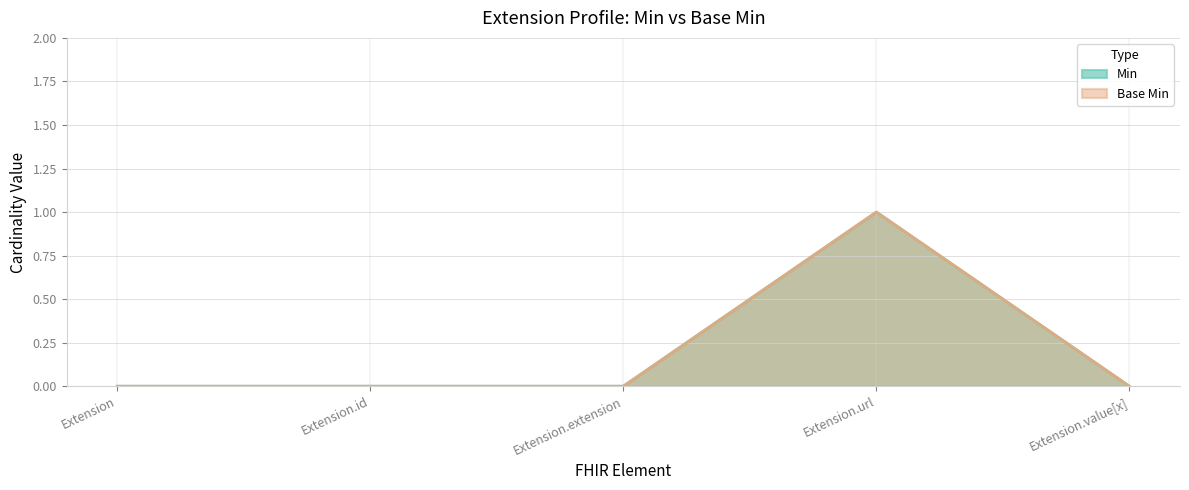

What position from the right is Extension.extension?

3